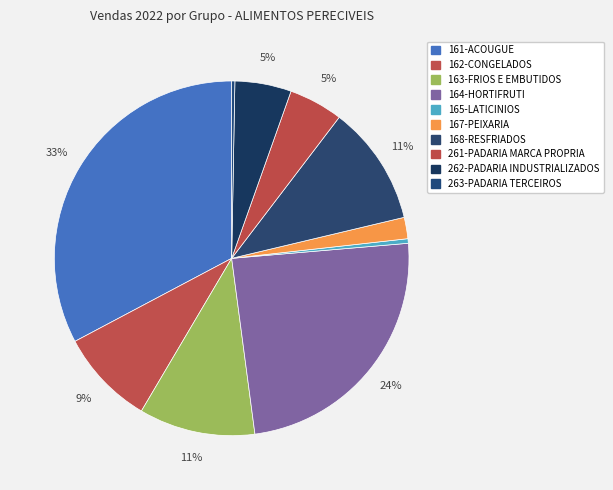

What is the change in value from 168-RESFRIADOS to 263-PADARIA TERCEIROS?

-17978.9